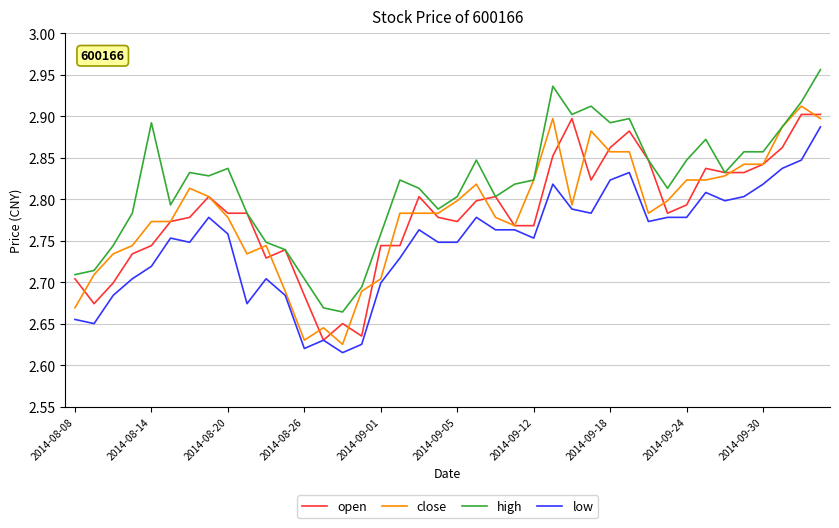

True or false: high and low intersect in this chart.

False